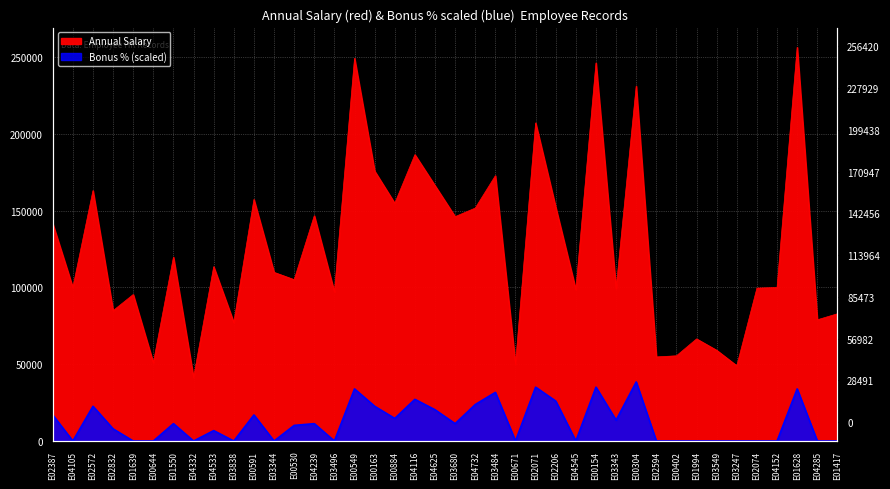

List the series in order of their overall mean, lowest first.

Bonus %, Annual Salary